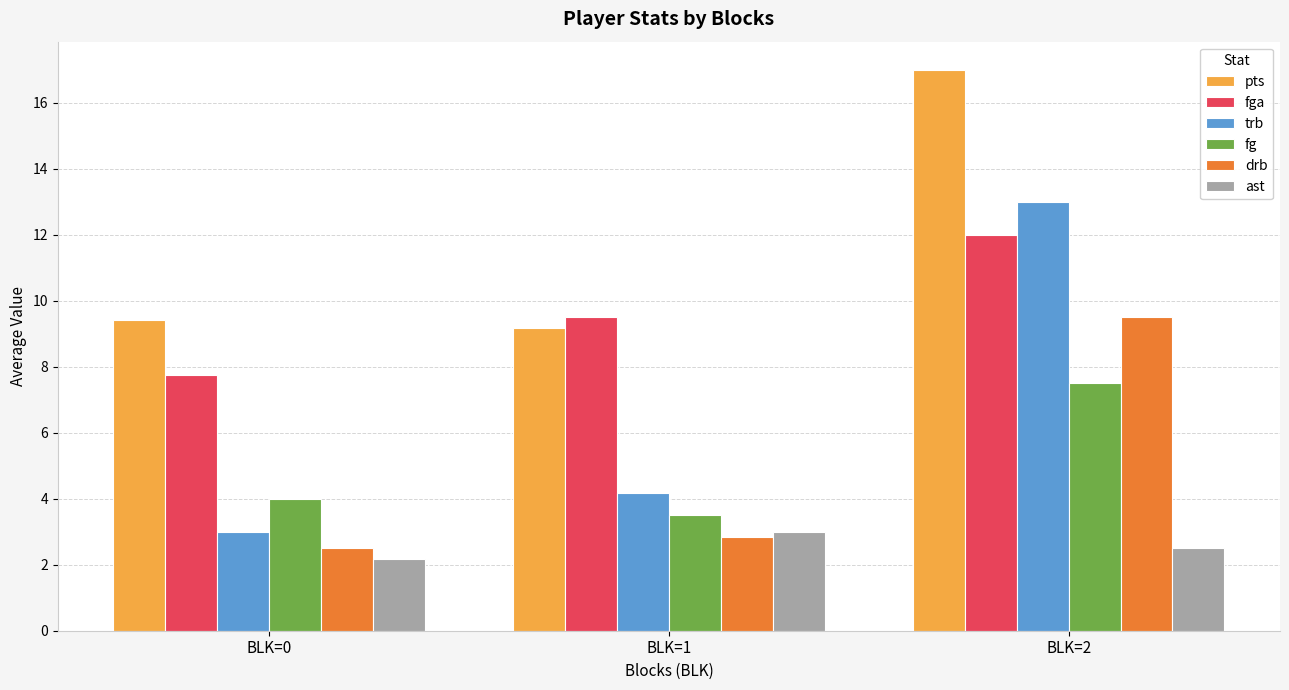

Count the number of categories in the chart.

3